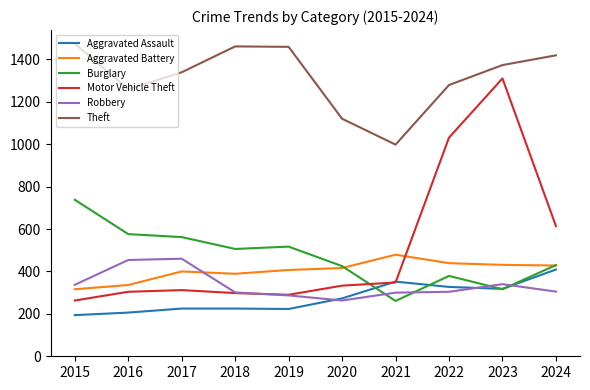

True or false: Aggravated Assault and Theft intersect in this chart.

False